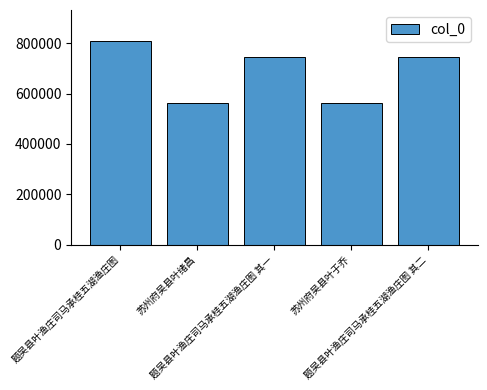

What is the label of the 3rd bar from the right?

题吴县叶渔庄司马承桂五湖渔庄图 其一